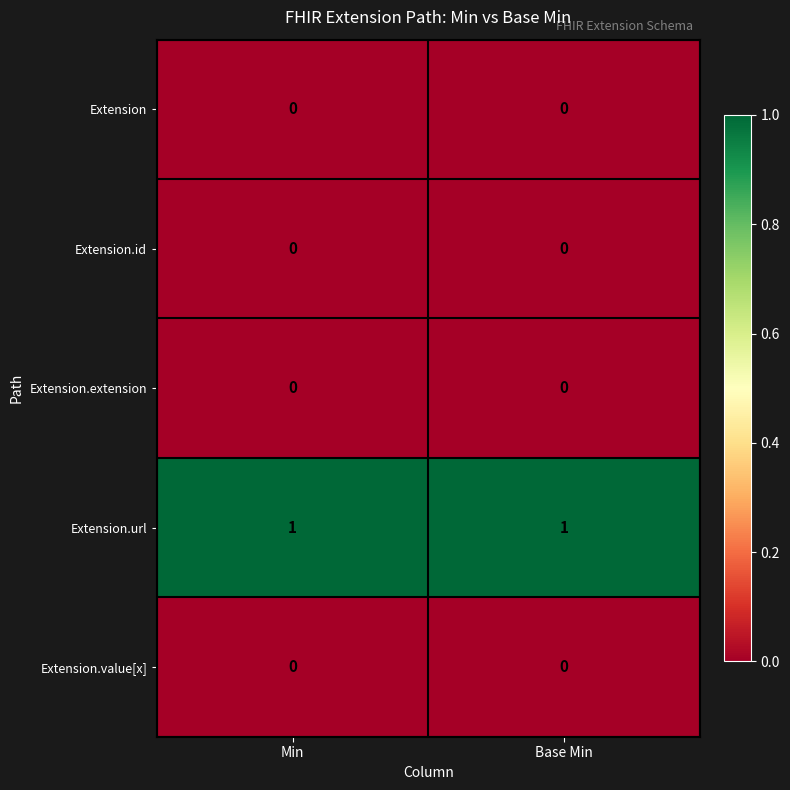

Reading right to left, list all the values displayed in this chart.

Extension: Base Min=0	Min=0
Extension.id: Base Min=0	Min=0
Extension.extension: Base Min=0	Min=0
Extension.url: Base Min=1	Min=1
Extension.value[x]: Base Min=0	Min=0